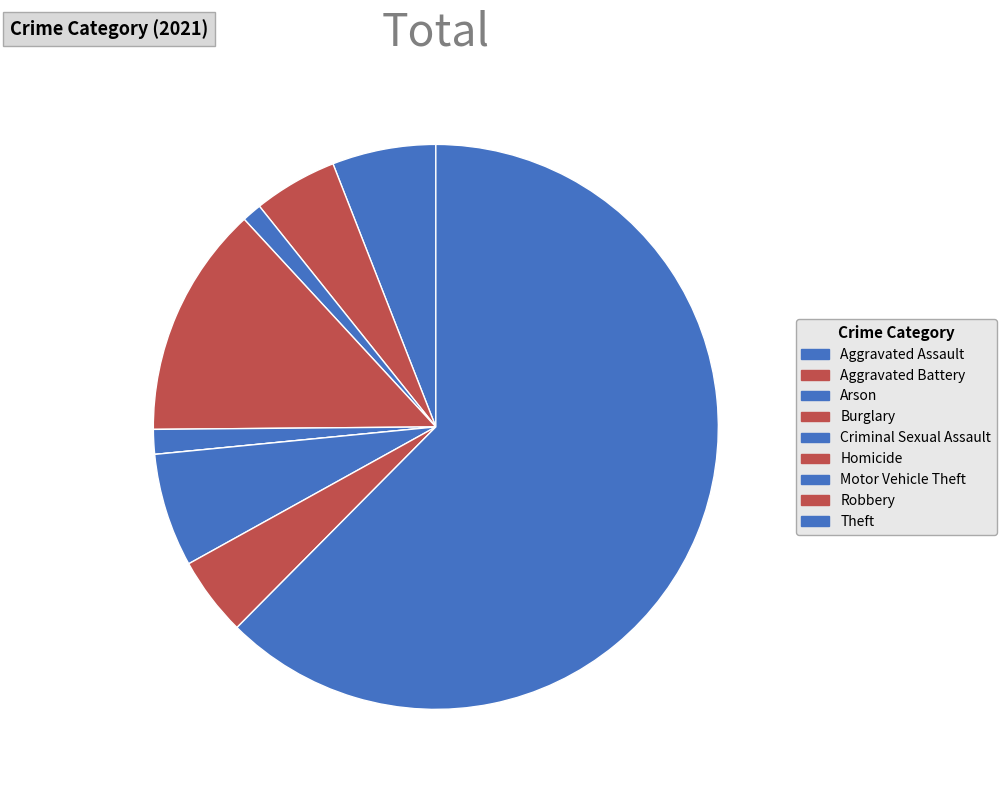

Is there a majority slice in this chart?

Yes